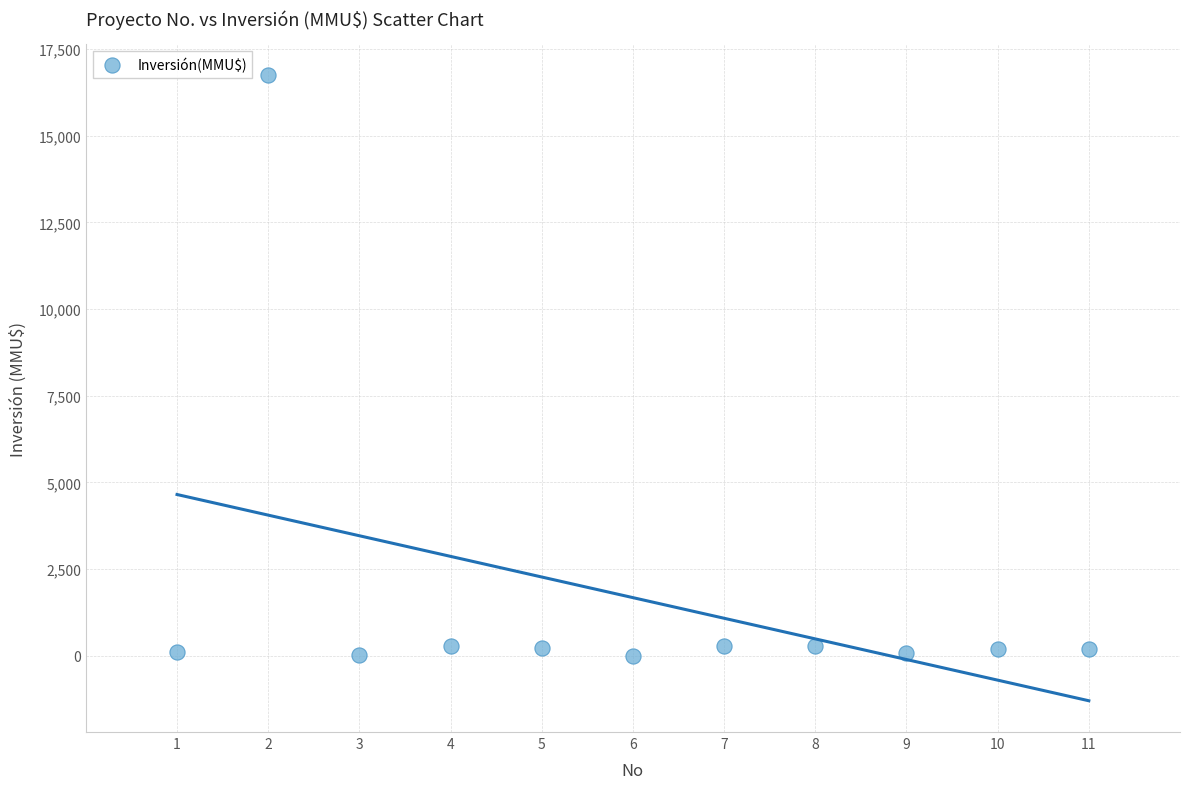

What is the average Y value?

1680